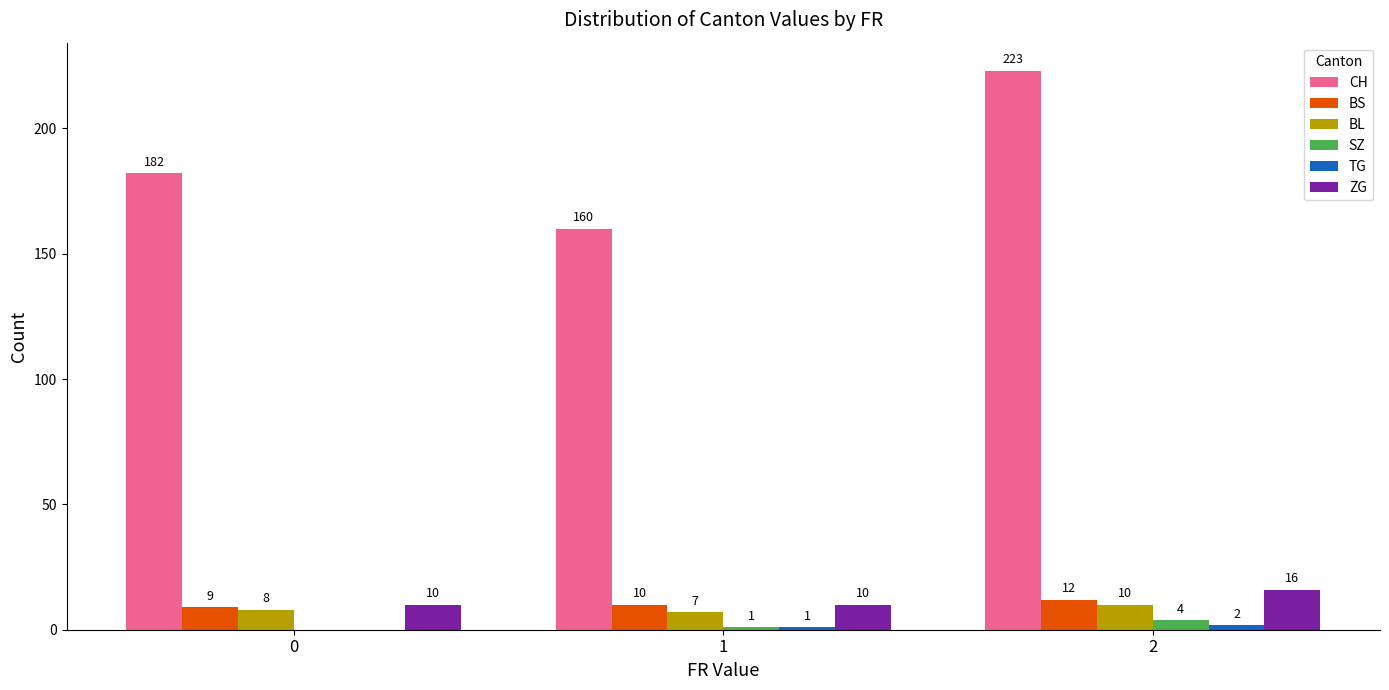

Which series has the largest range (max minus min)?

CH